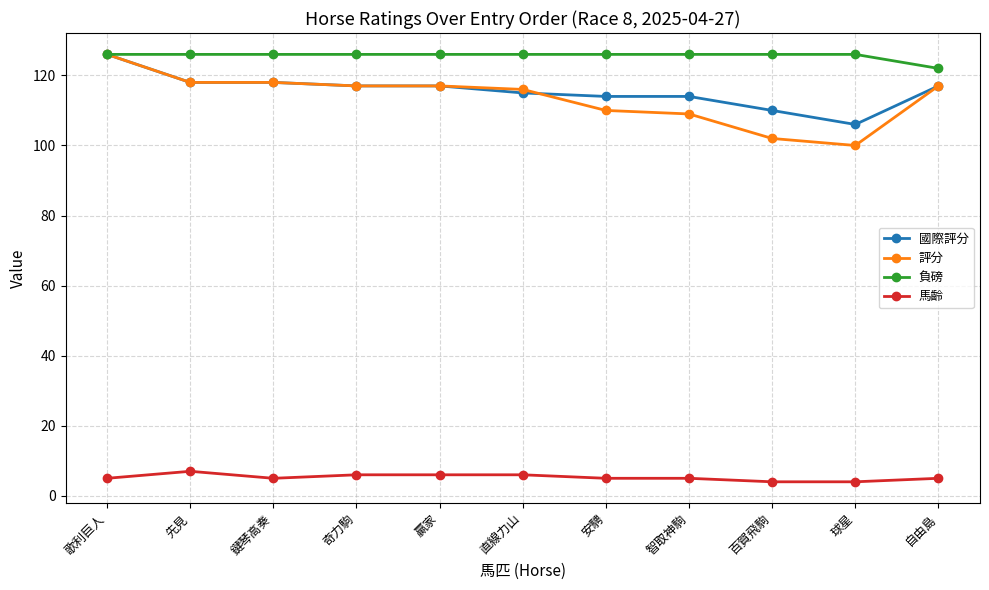

Does the chart display data point markers on the line(s)?

Yes